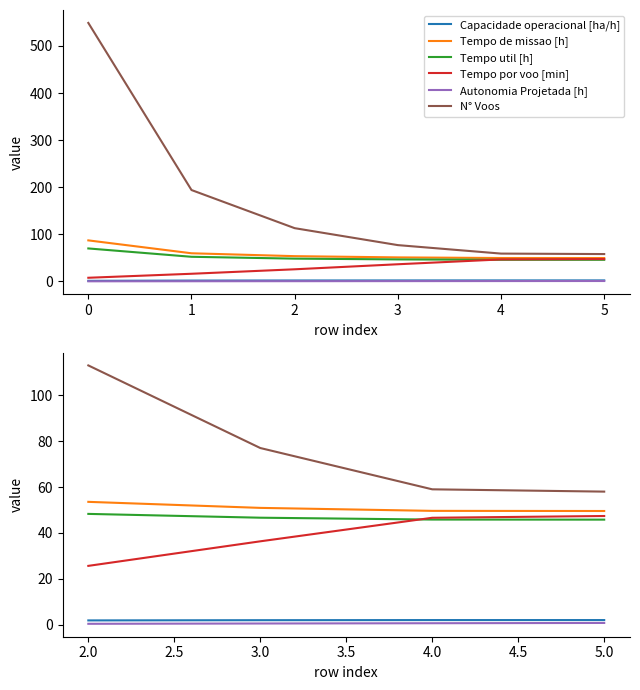

Between 2.0 and 5.0, which series saw the biggest shift?

N° Voos